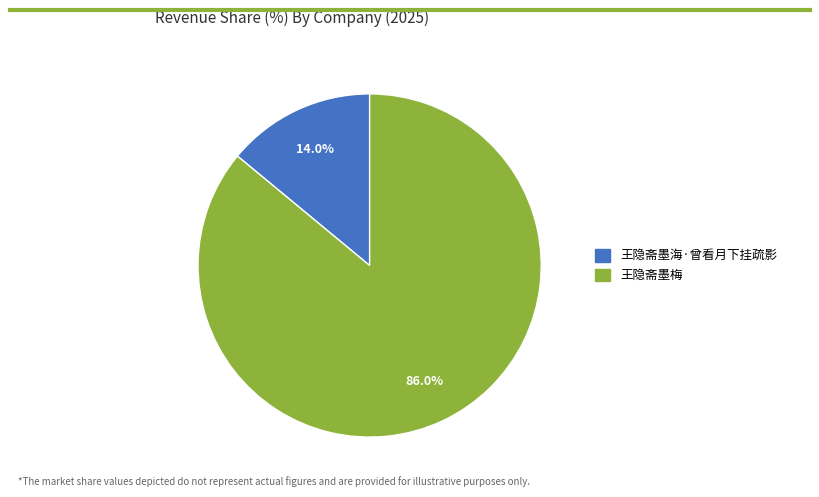

Do 王隐斋墨海·曾看月下挂疏影 and 王隐斋墨梅 together represent more than half of the pie?

Yes